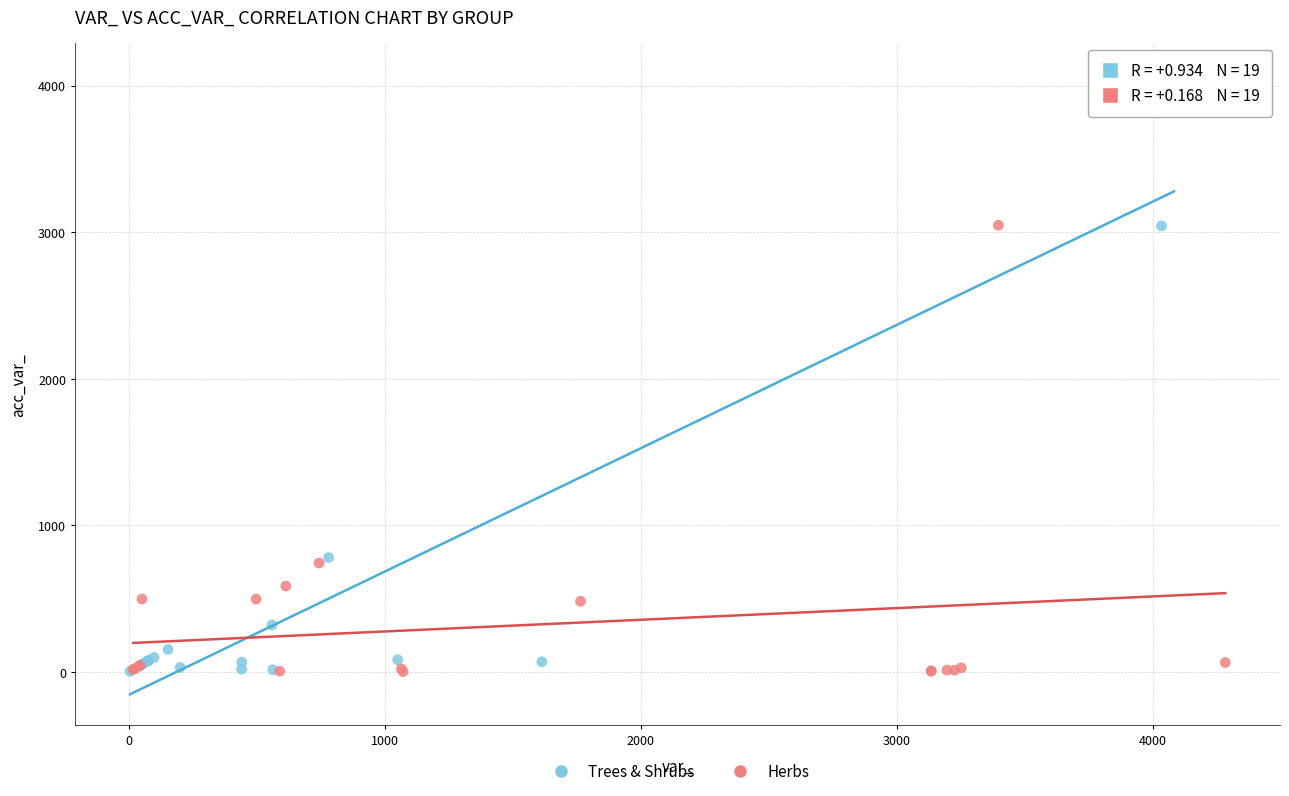

What are all the series names shown in the legend?

Trees & Shrubs, Herbs